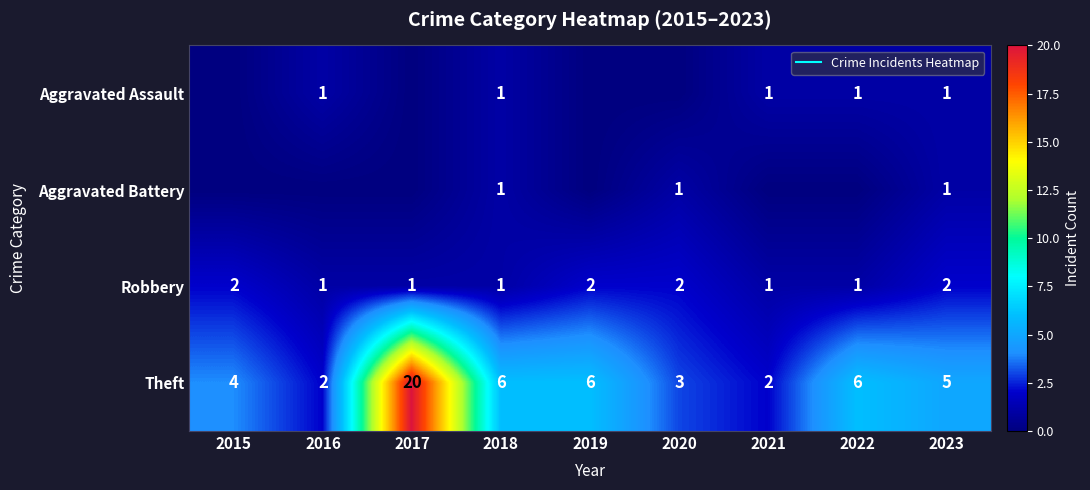

At which label does Theft first exceed 5?

2017